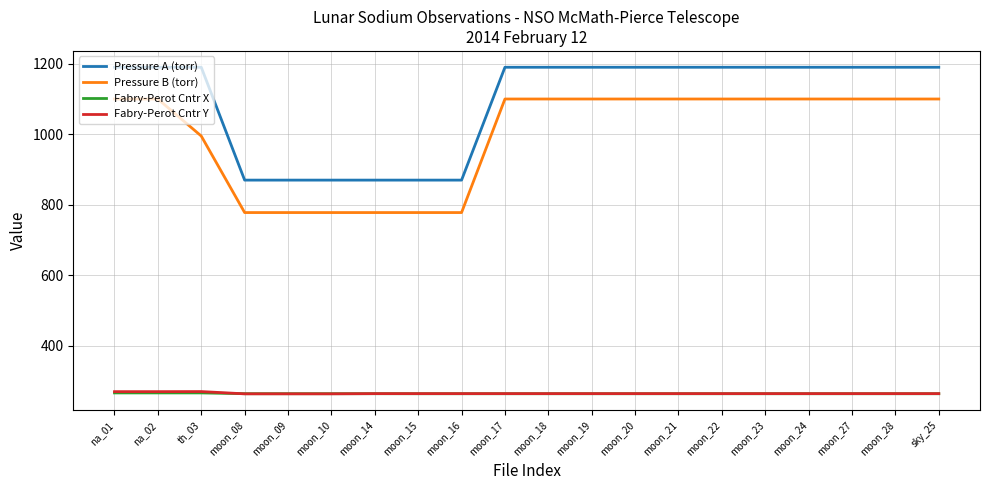

What is the greatest value displayed?

1190.0